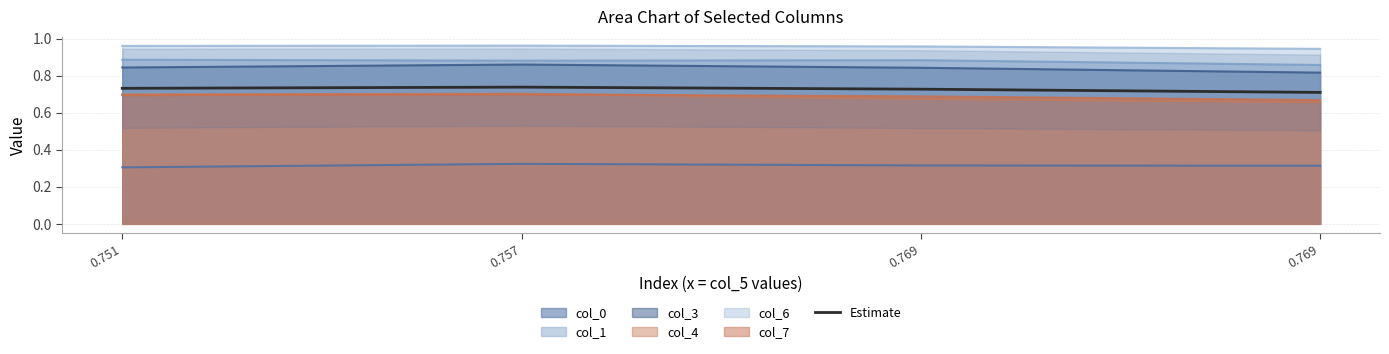

Rank the categories by value from highest to lowest.

0.757, 0.751, 0.769, 0.769